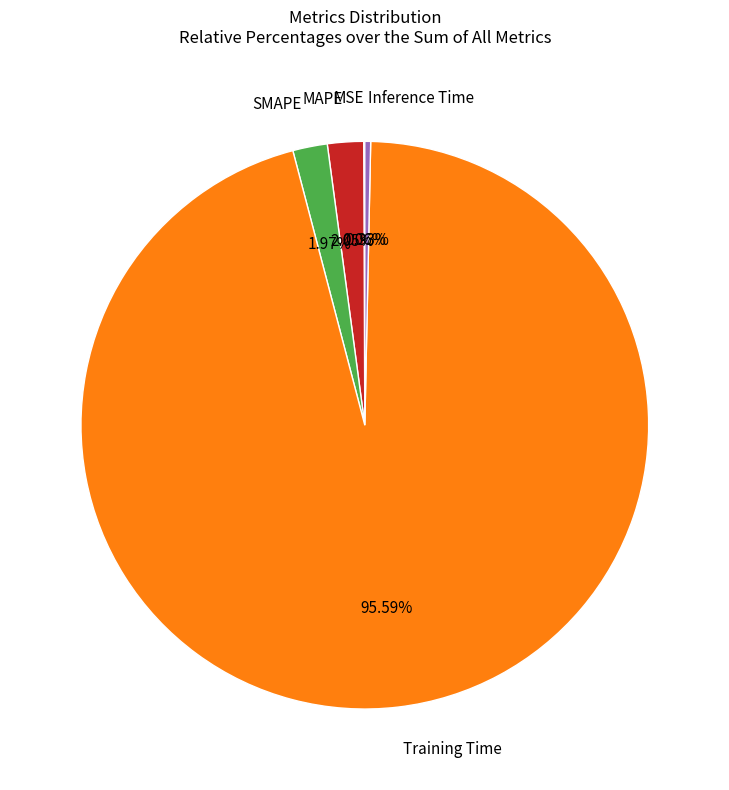

Is there any slice that represents more than half of the pie?

Yes